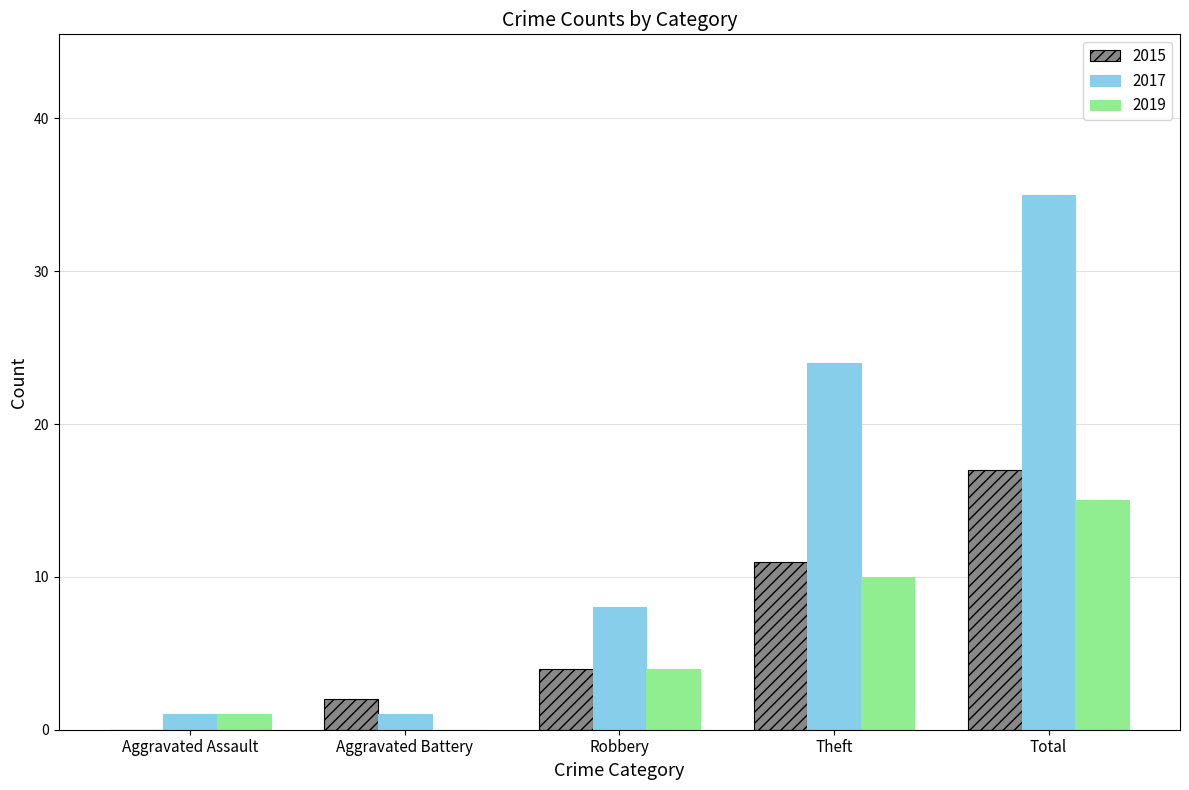

What is the average value of the 2015 series?

7